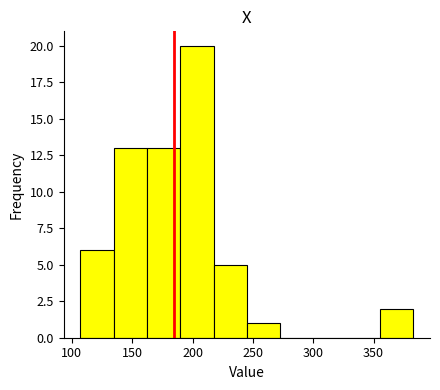

What is the height of the bar covering 355 to 385 on the x-axis? Neither the bar edges nor the heights are printed on the chart, so give them approximately, as read against the axes.

2